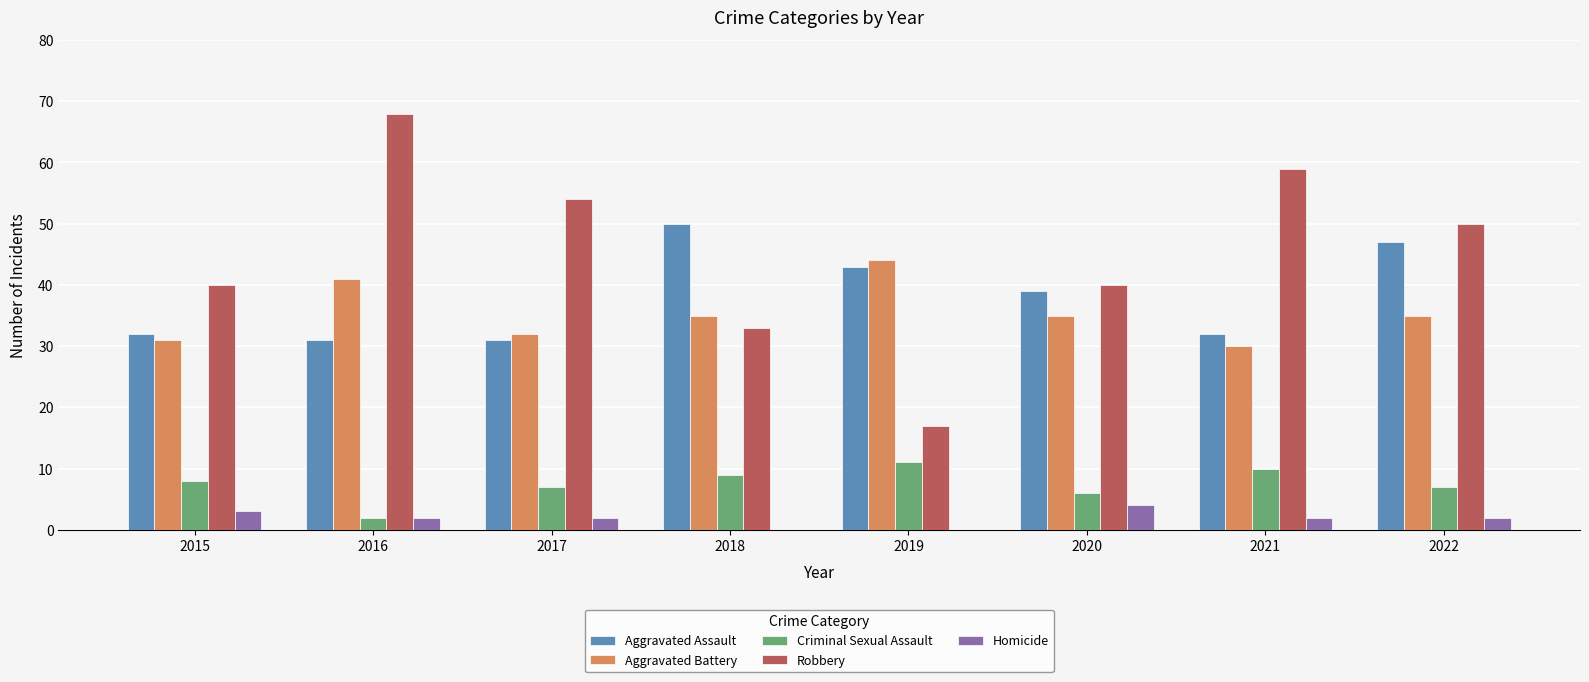

Which category has the highest value across all series?

2016